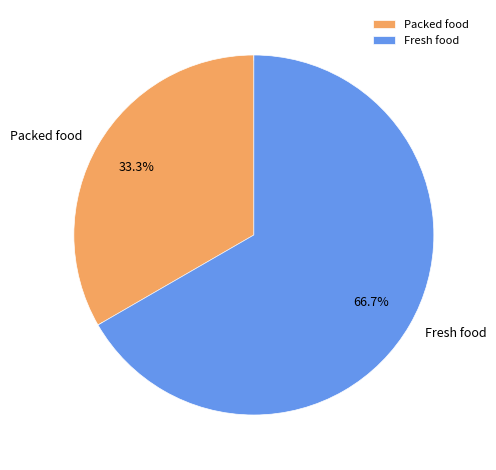

Is it true that Fresh food is 73% of the pie?

False